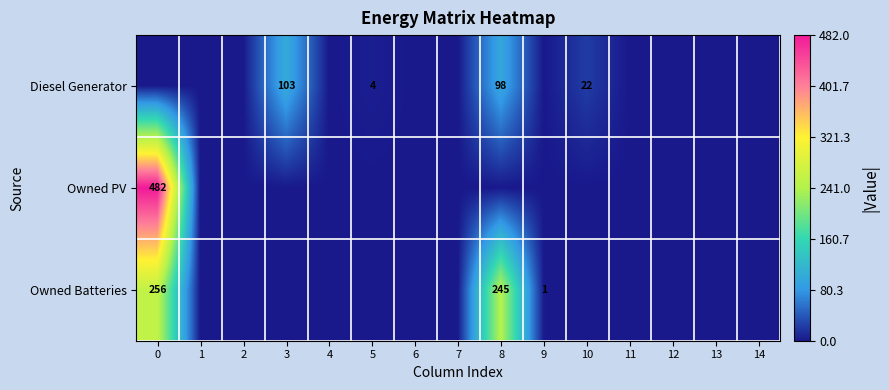

True or false: Owned PV has a value of 482 at 0.

True